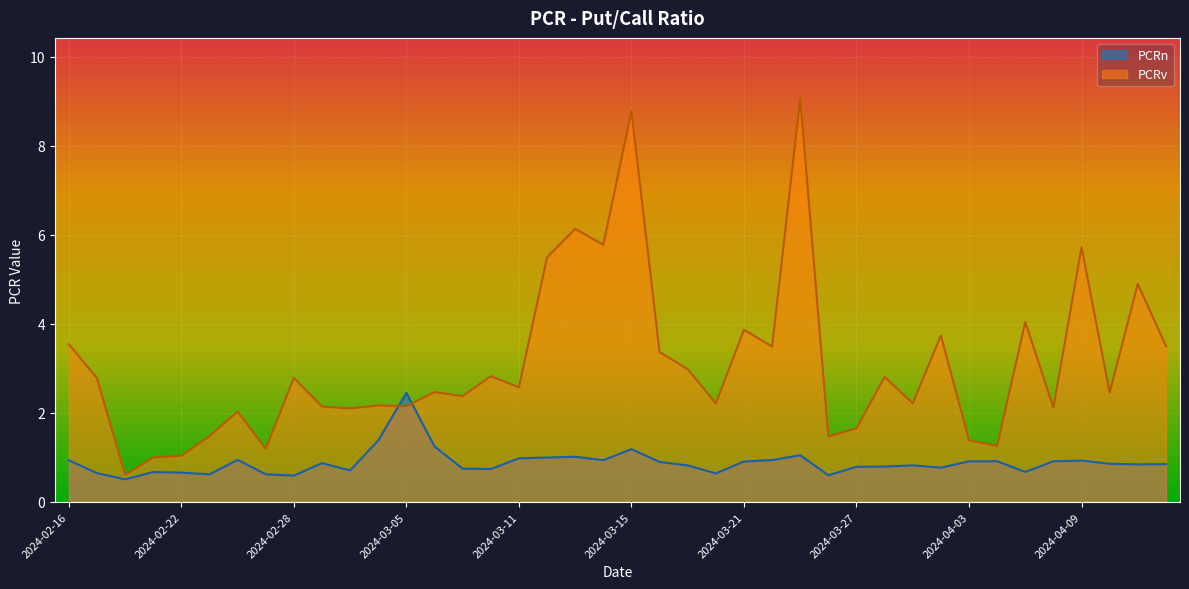

At which category does PCRv reach its first local valley?

2024-02-20